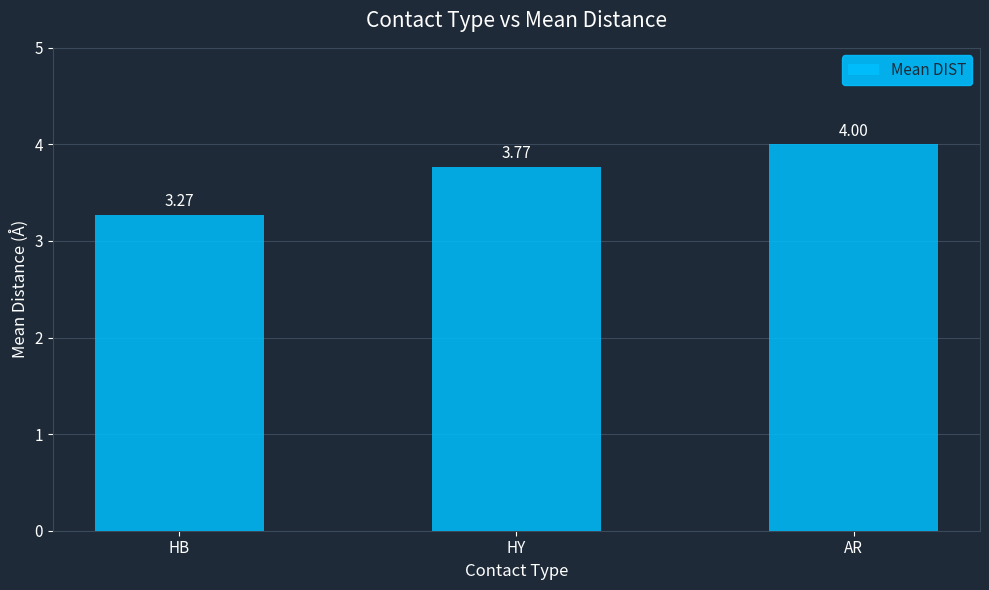

What is the change in value from HB to AR?

+0.7